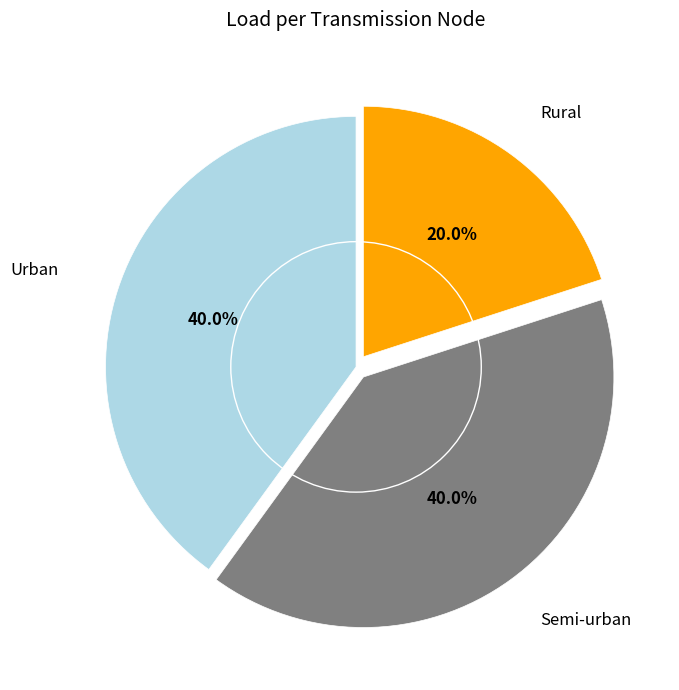

What percentage do Semi-urban and Urban together represent?

80.0%